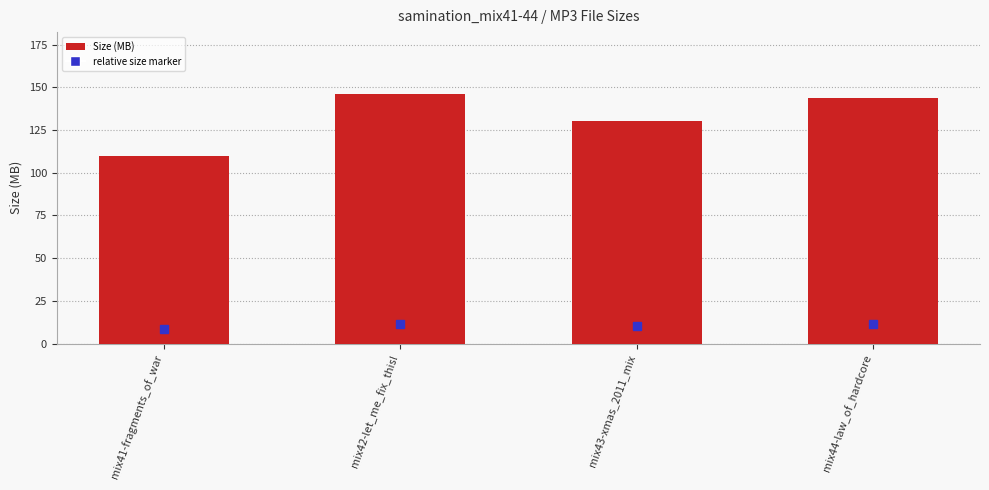

Rank the categories by value from lowest to highest.

mix41-fragments_of_war, mix43-xmas_2011_mix, mix44-law_of_hardcore, mix42-let_me_fix_this!